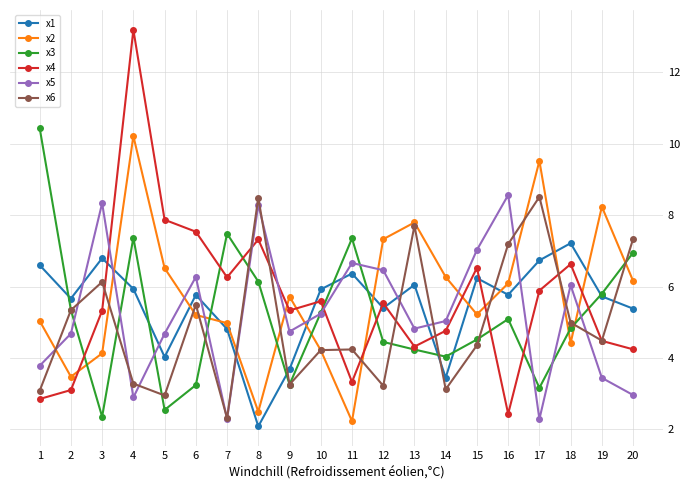

What is the difference between the x3 values at 10 and 8?

0.9